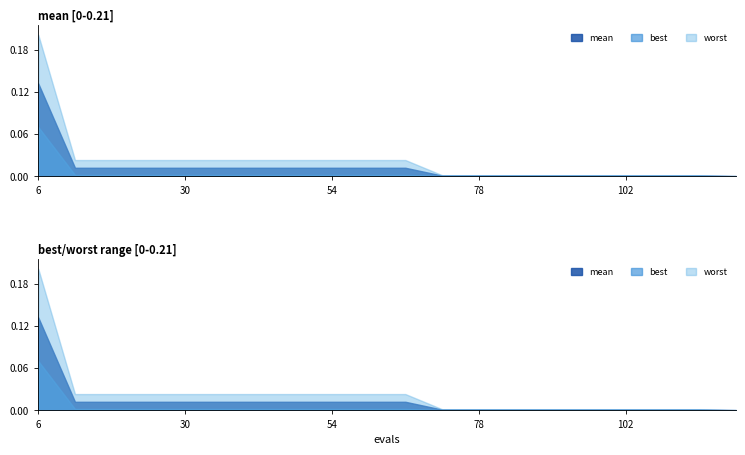

Rank the series at 90 from lowest to highest value.

best, mean, worst